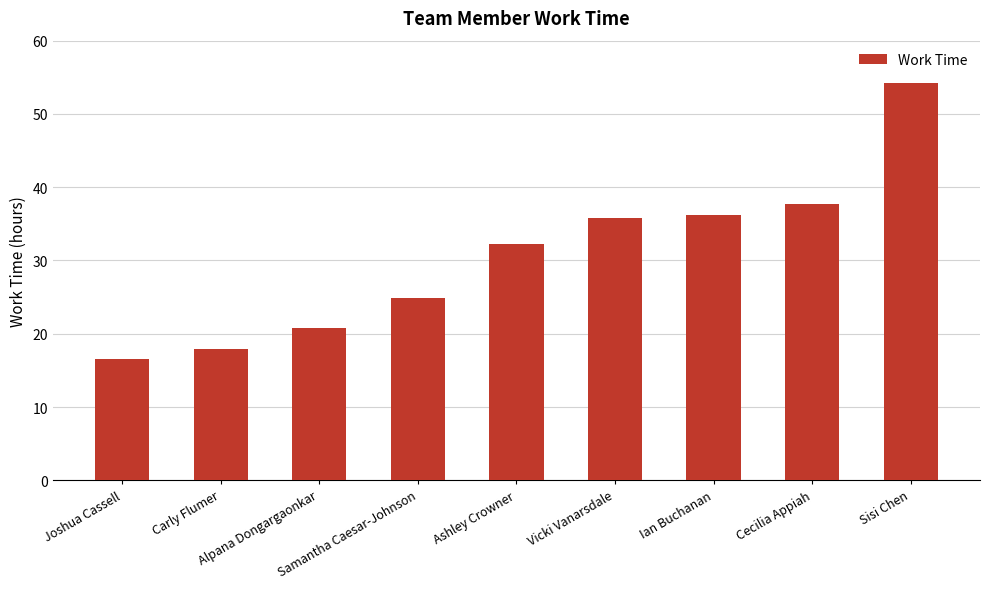

Is it true that the value at Vicki Vanarsdale is 35.8?

True